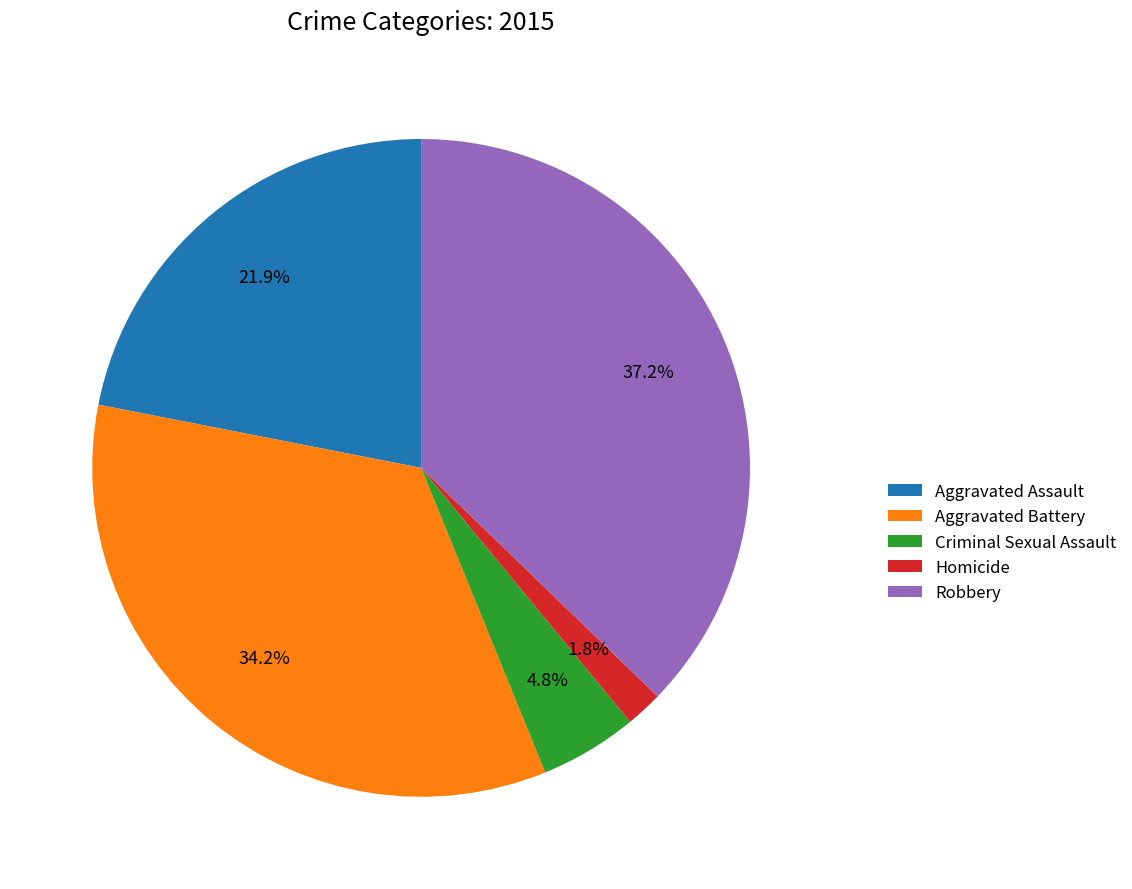

To the nearest percent, what is the difference between the Robbery and Homicide slice percentages?

35%